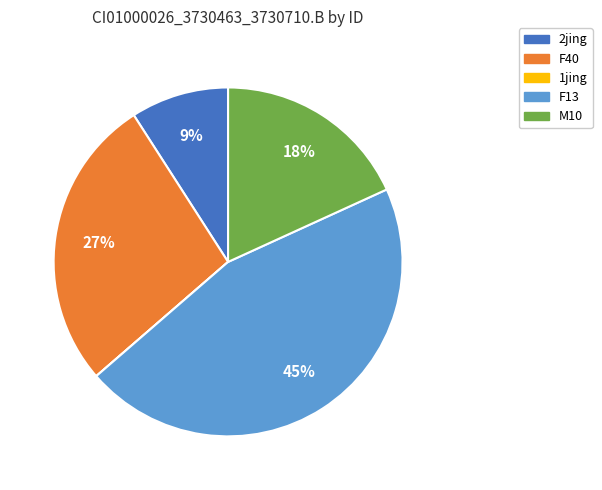

Which slice is the largest?

F13